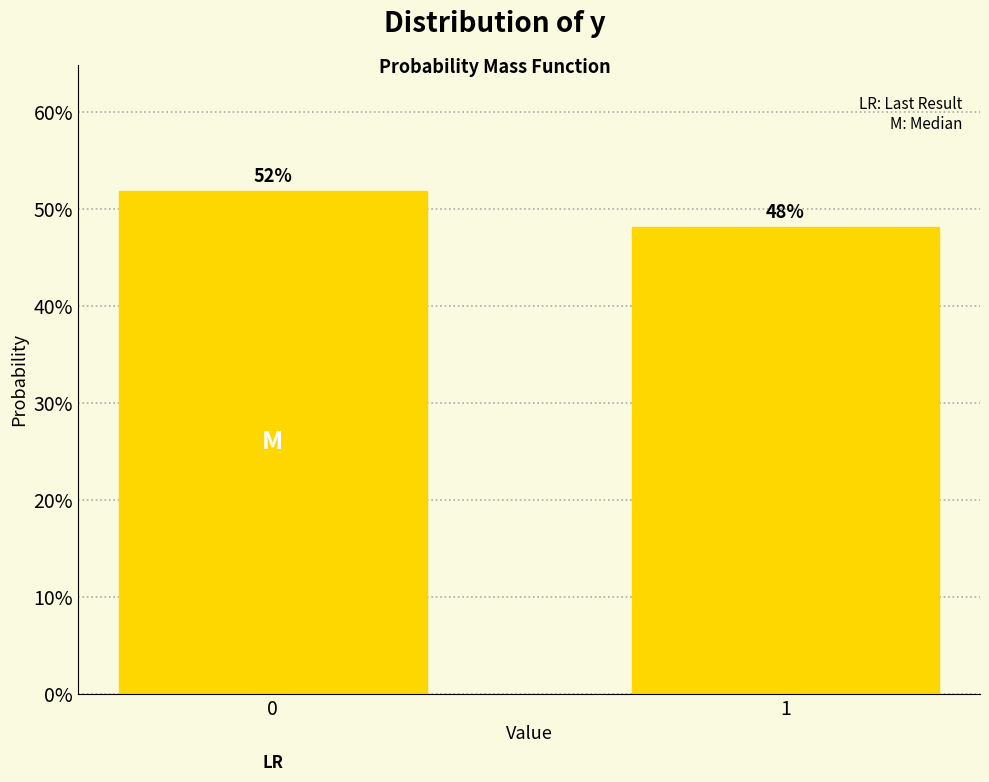

What is the approximate value at 0?

51.9